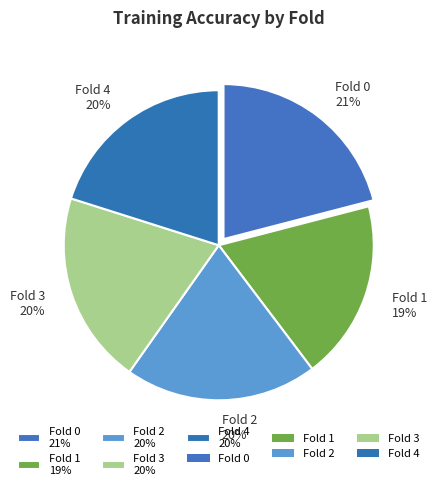

To the nearest percent, what portion does Fold 2 represent?

20%